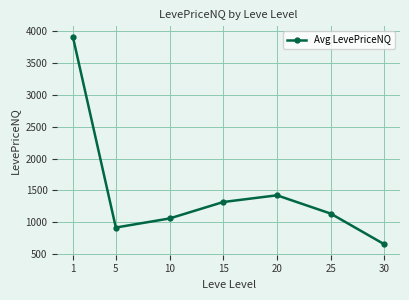

Reading right to left, list all the values displayed in this chart.

30=649.9	25=1133.5	20=1421.3	15=1315.8	10=1056.9	5=914.2	1=3916.0